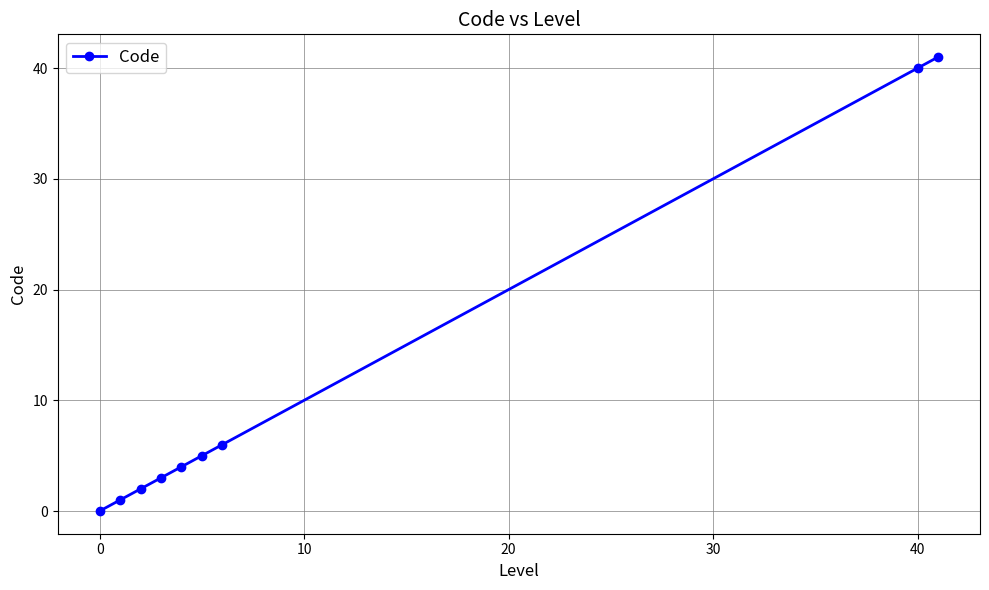

What is the maximum value shown in the chart?

41